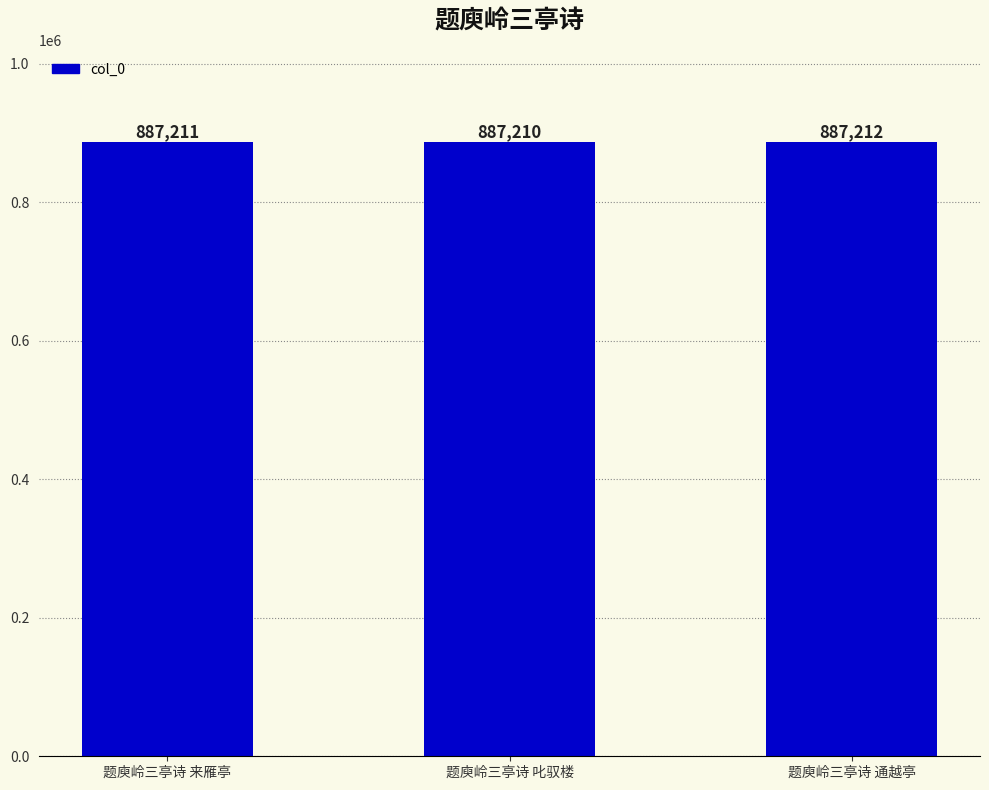

Which has a higher value, 题庾岭三亭诗 叱驭楼 or 题庾岭三亭诗 通越亭?

题庾岭三亭诗 通越亭